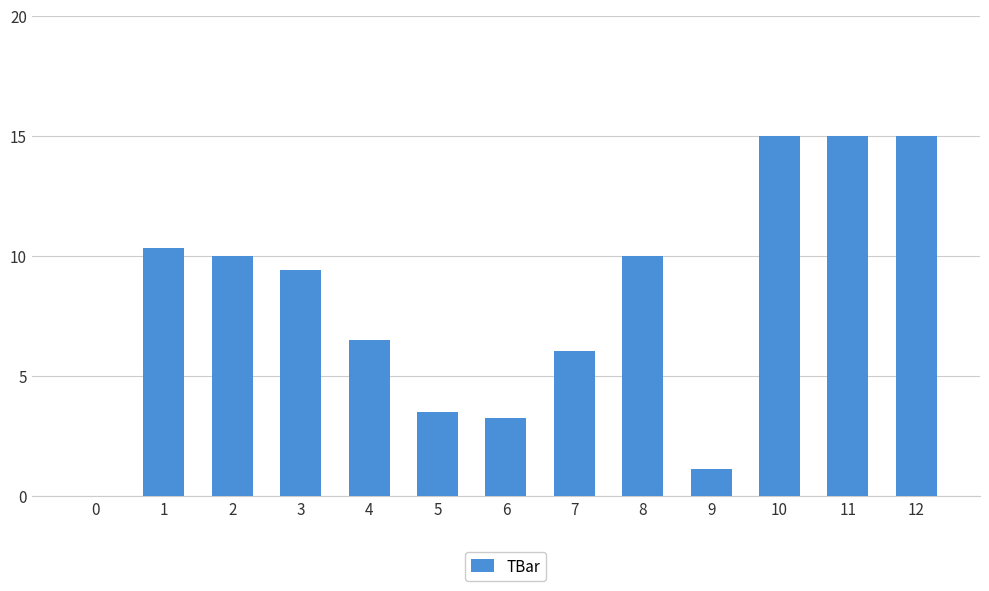

What is the sum of all values?

105.2